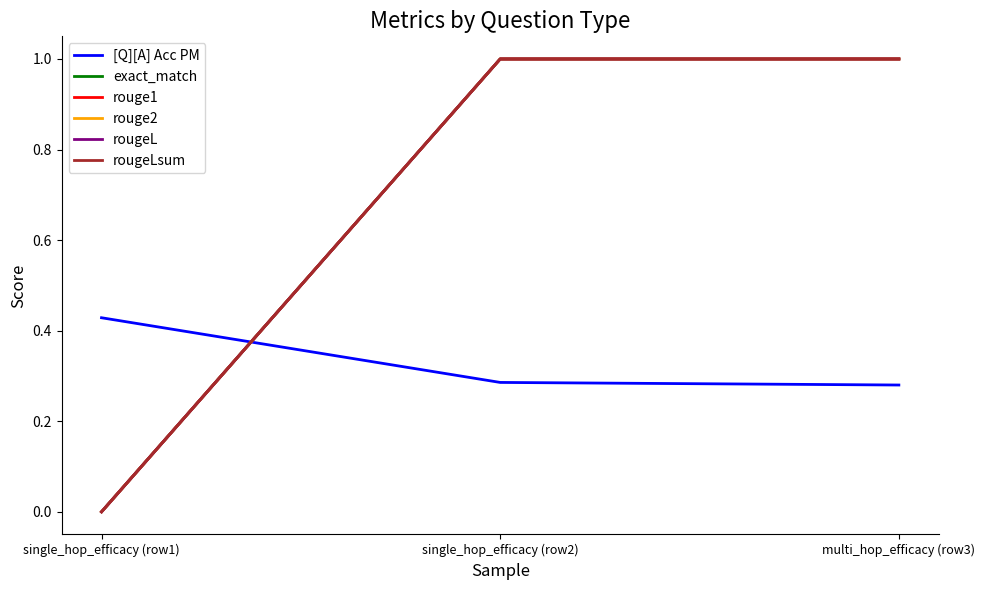

Is this an area chart (filled region under the line)?

No